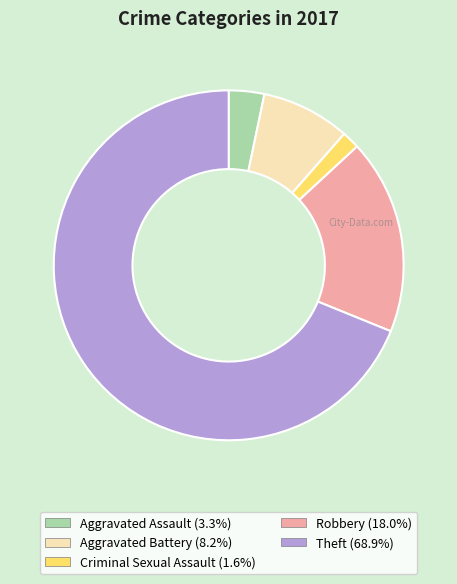

Which category accounts for the majority?

Theft